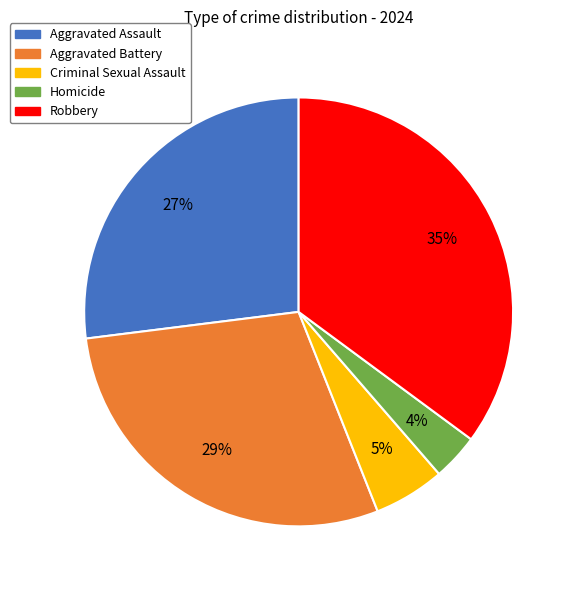

Approximately how many times larger is the value at Aggravated Battery compared to Robbery?

0.8